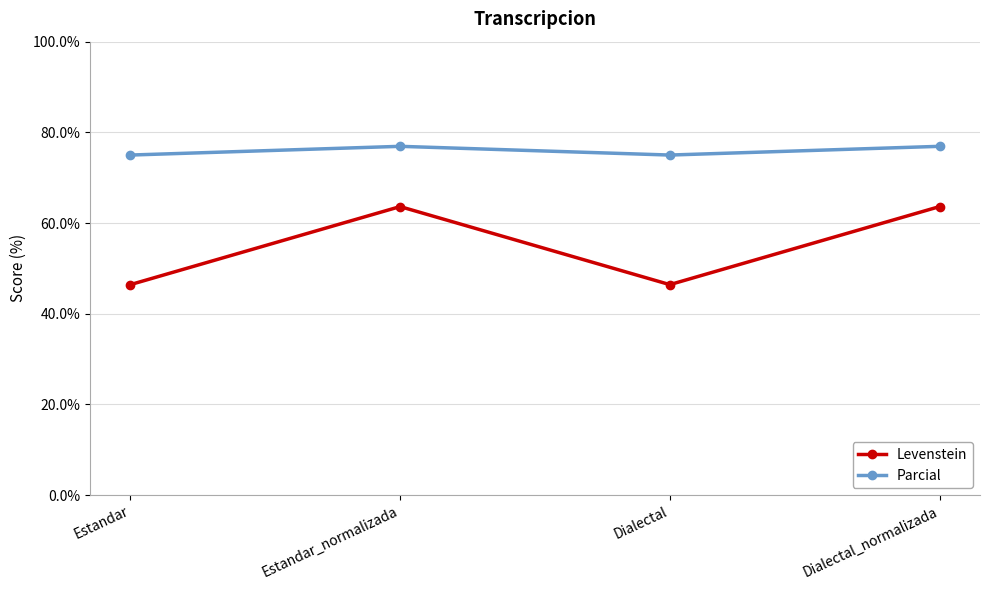

How many values in the Parcial series exceed 76?

2